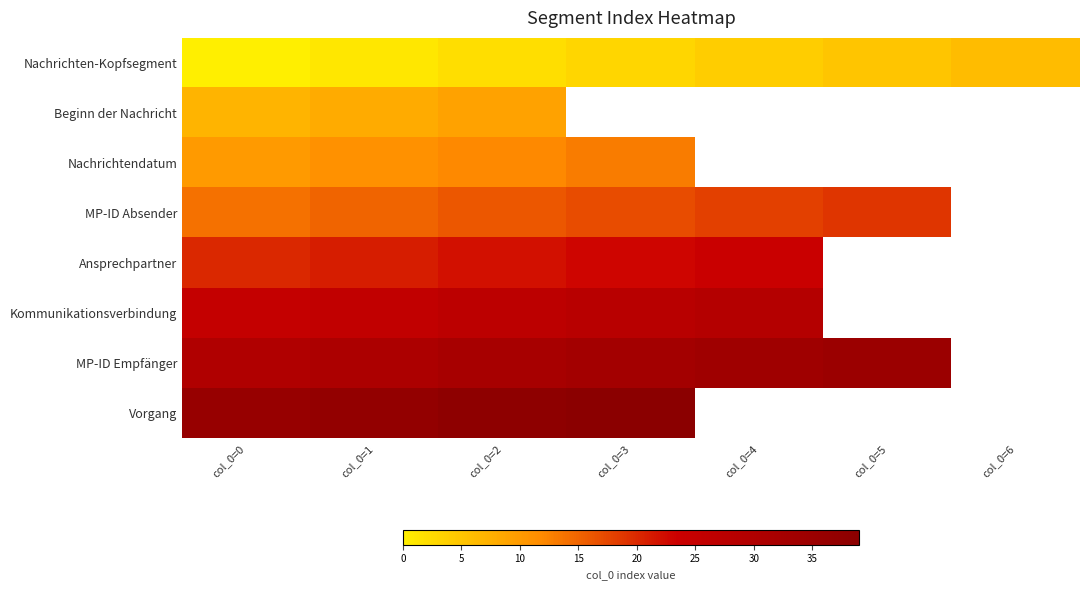

The Nachrichten-Kopfsegment series shows 2.8 at col_0=2. True or false?

False